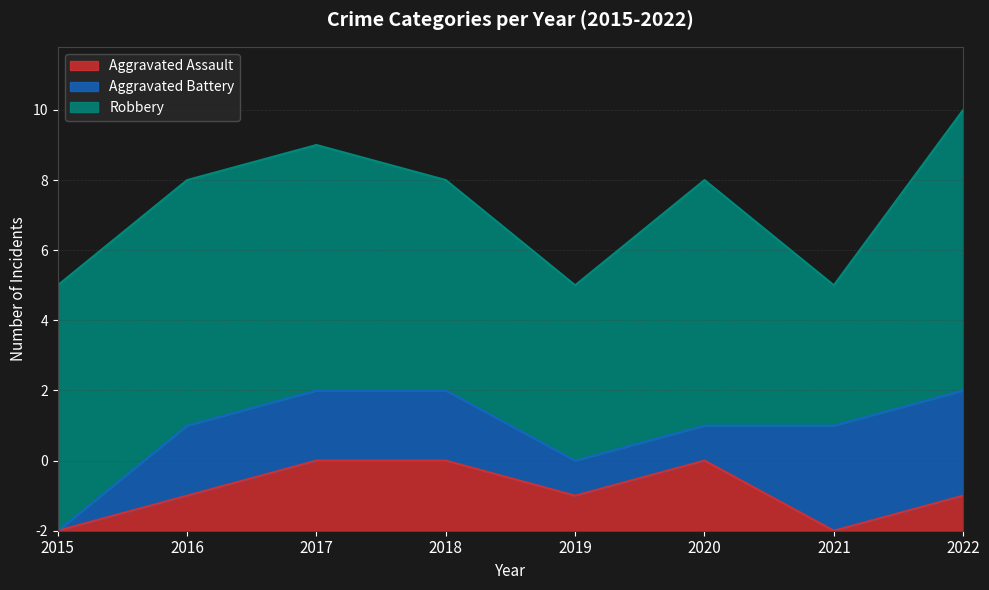

The Aggravated Battery series shows 1 at 2022. True or false?

False